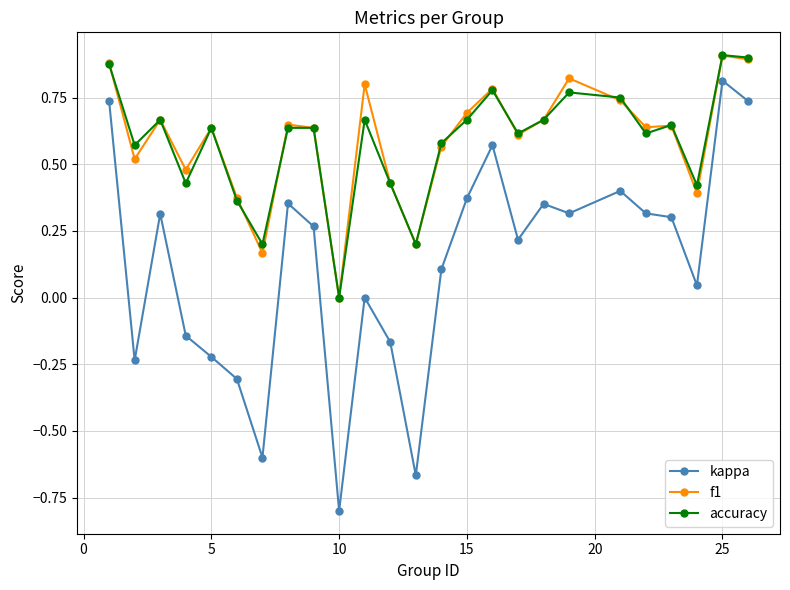

What is the smallest value displayed?

-0.8